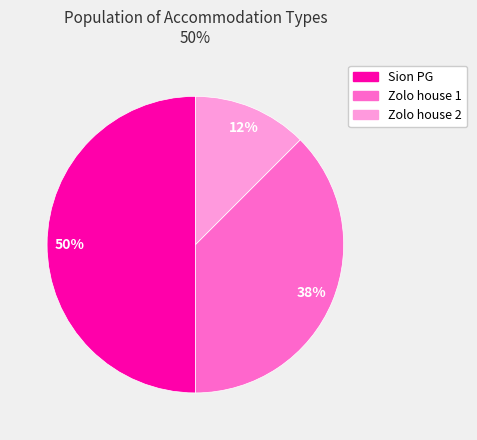

Does Zolo house 2 account for over 50% of the chart?

No